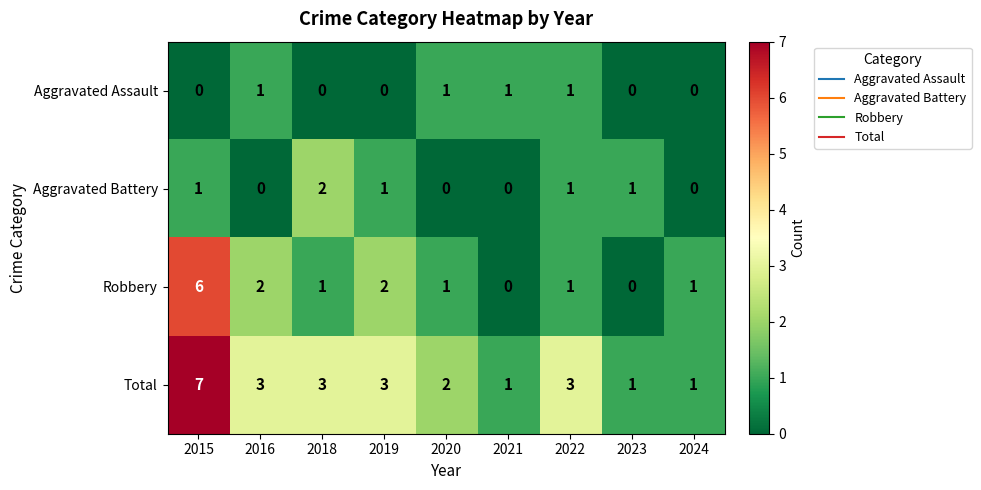

List the series in order of their peak value, lowest first.

Aggravated Assault, Aggravated Battery, Robbery, Total